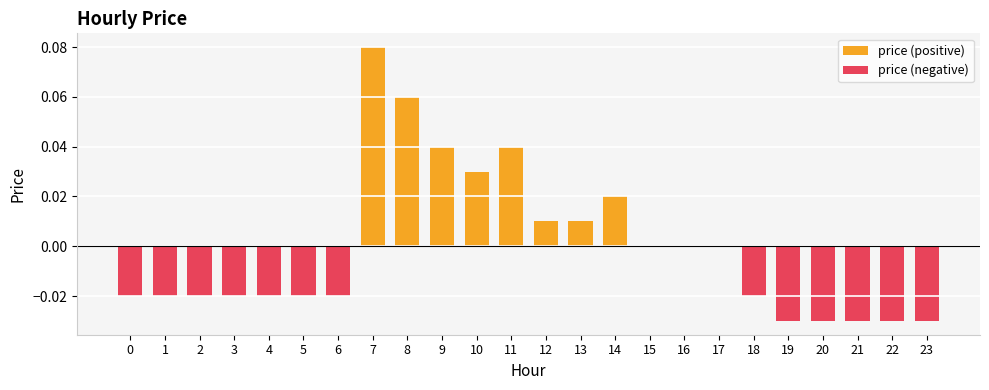

How many price (negative) values are between 0 and 1?

11